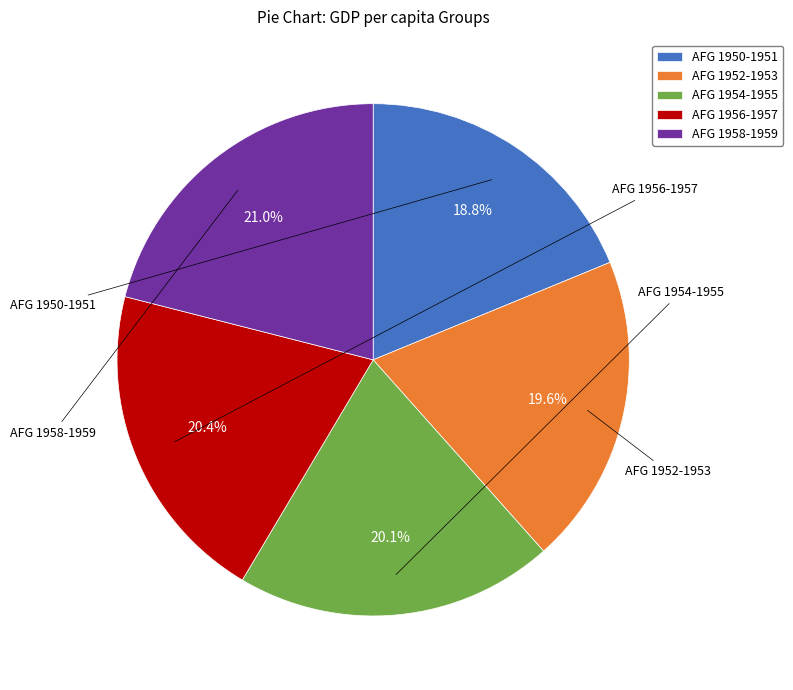

Combined, do AFG 1956-1957 and AFG 1954-1955 account for over 50%?

No